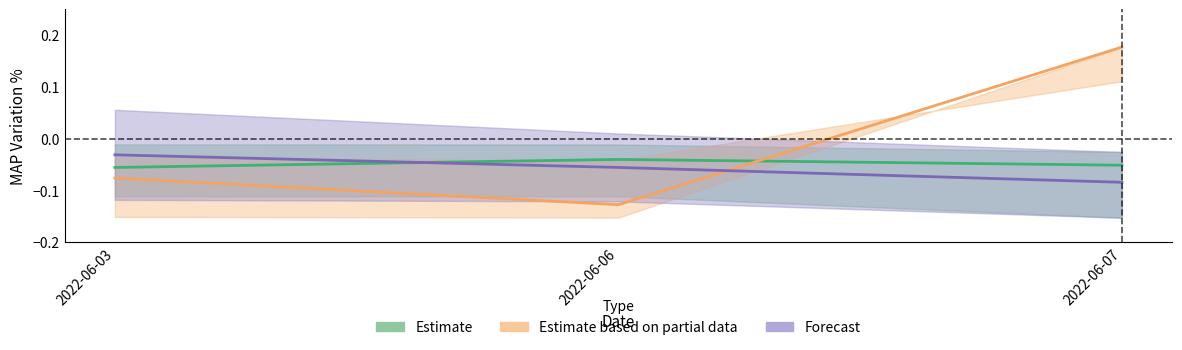

How many lines are shown in the chart?

3